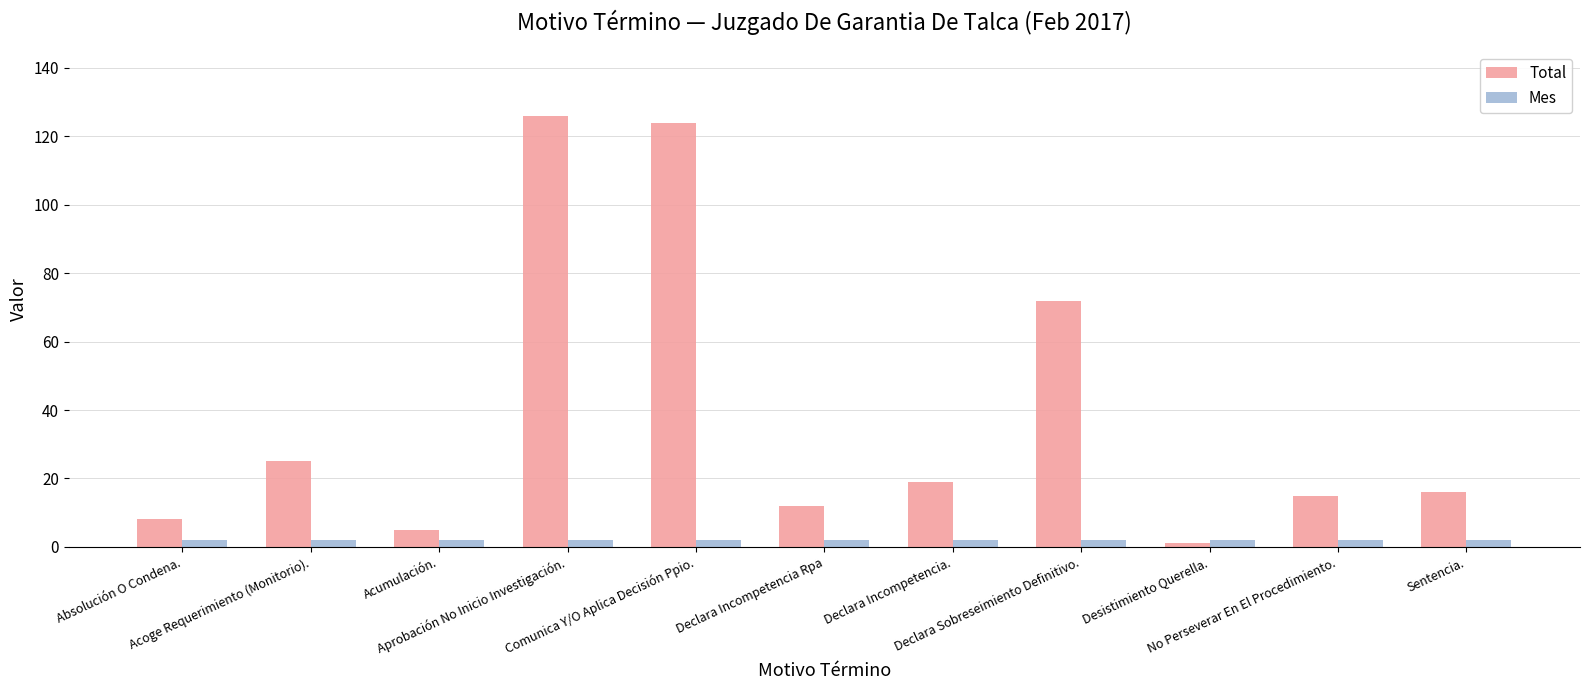

How many data points in Total are less than 16?

5